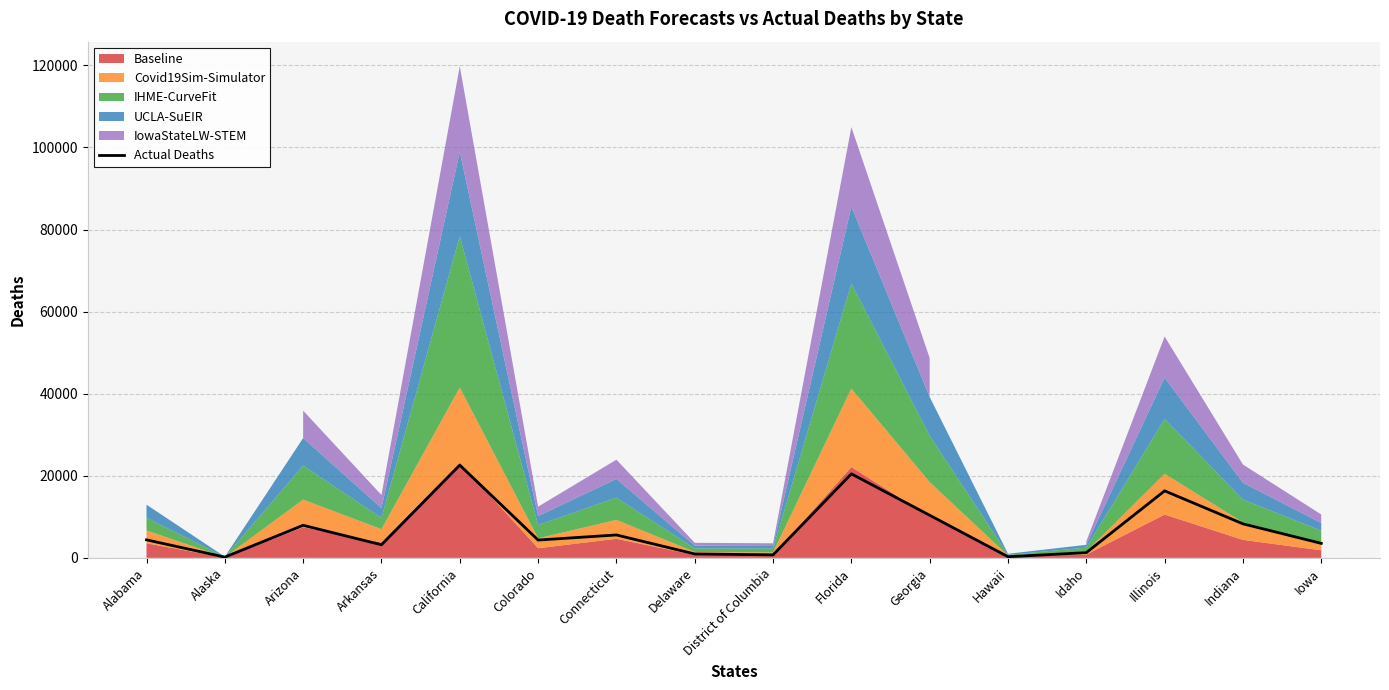

Read the value at Colorado, to the nearest 10.

4340